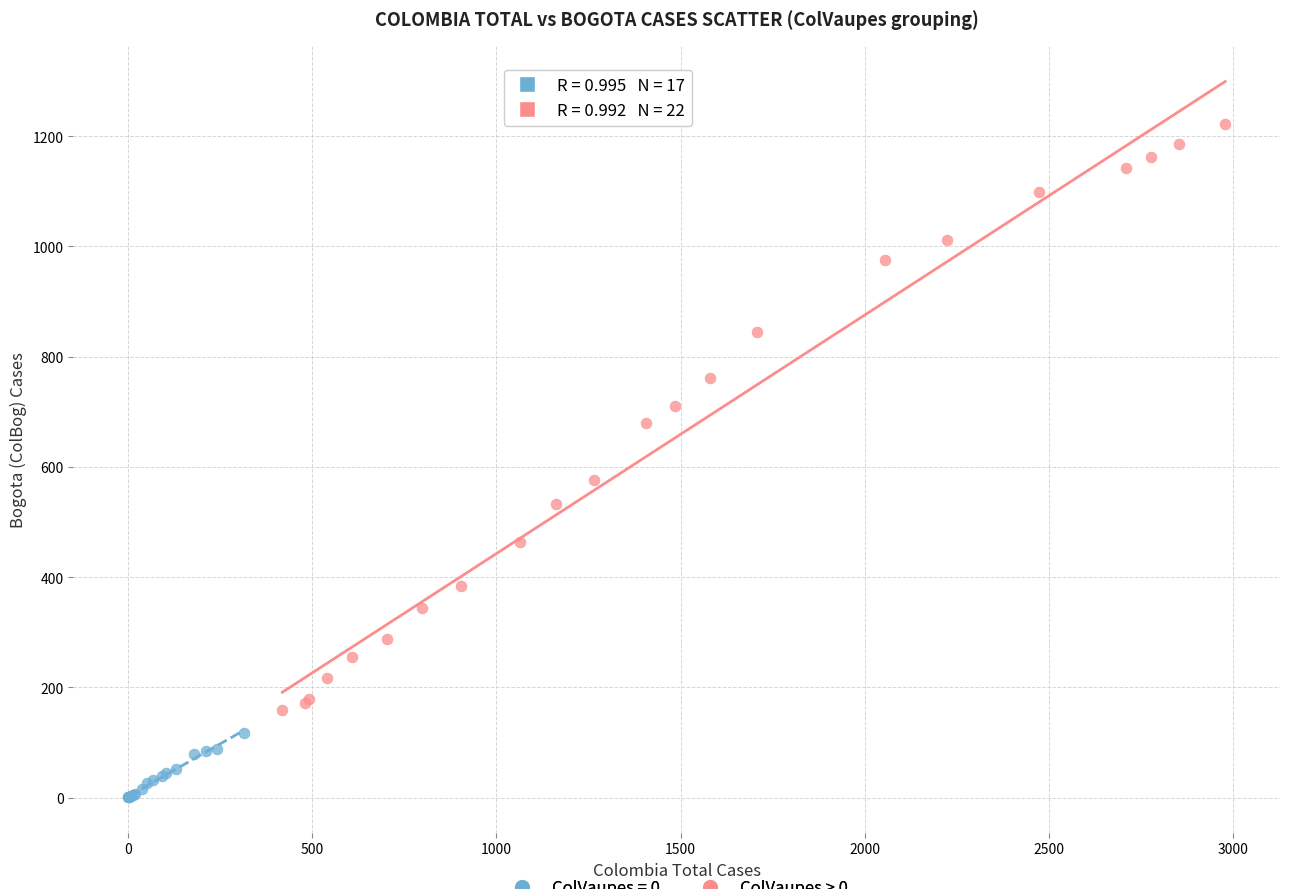

Which series reaches the minimum Y coordinate?

ColVaupes = 0